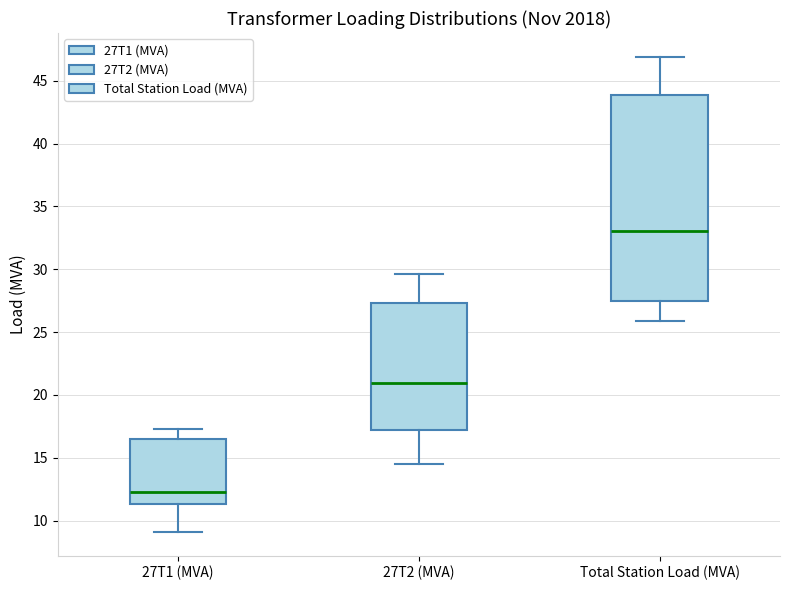

Which box is the tallest, from its lower edge to its upper edge?

Total Station Load (MVA)